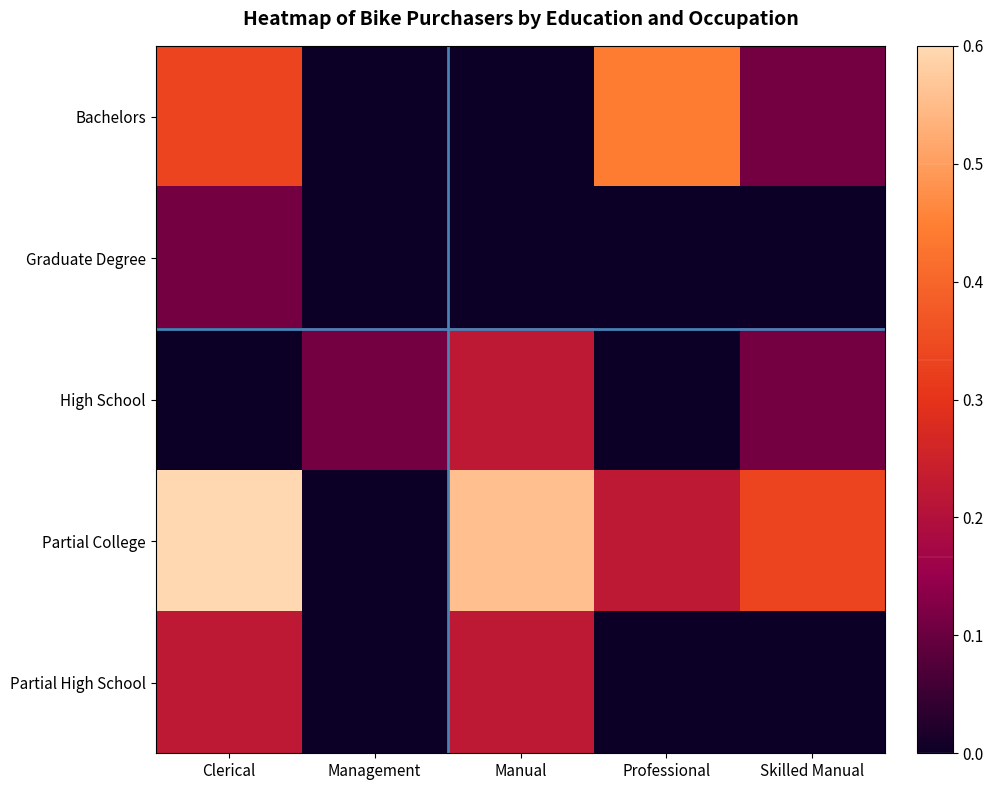

Reading left to right, extract all data points from this chart.

Bachelors: Clerical=0.3	Management=0.0	Manual=0.0	Professional=0.4	Skilled Manual=0.1
Graduate Degree: Clerical=0.1	Management=0.0	Manual=0.0	Professional=0.0	Skilled Manual=0.0
High School: Clerical=0.0	Management=0.1	Manual=0.2	Professional=0.0	Skilled Manual=0.1
Partial College: Clerical=1.0	Management=0.0	Manual=0.6	Professional=0.2	Skilled Manual=0.3
Partial High School: Clerical=0.2	Management=0.0	Manual=0.2	Professional=0.0	Skilled Manual=0.0